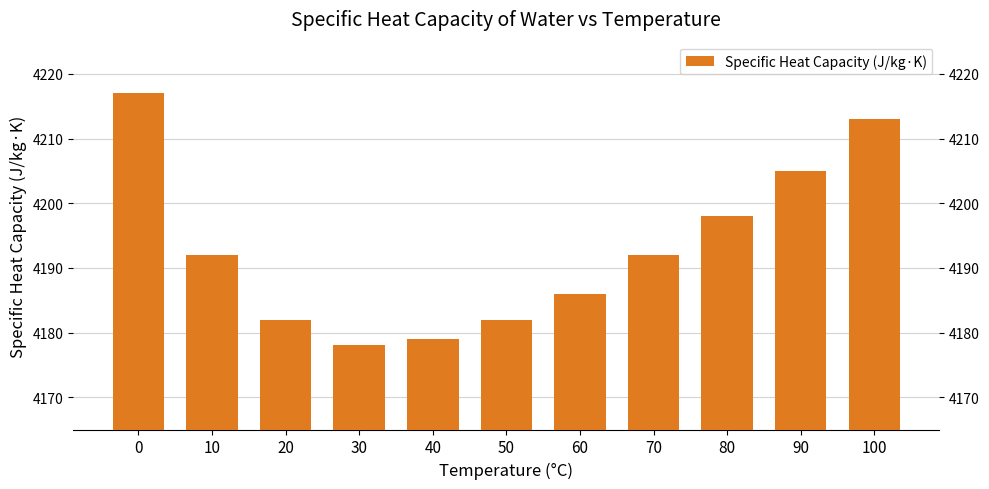

Which category has the lowest value across all series?

30